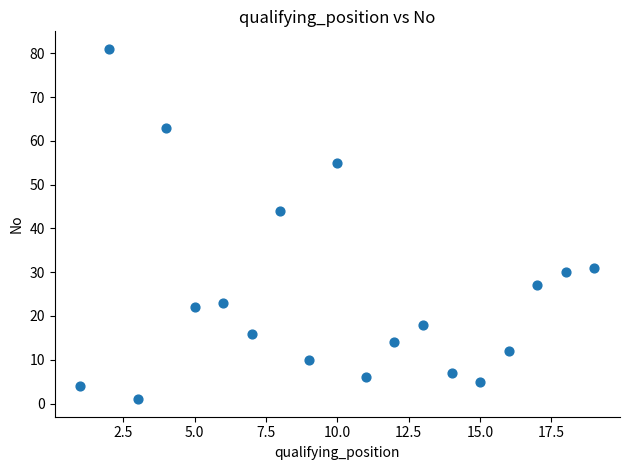

What Y value in the scatter plot is closest to 41?

44